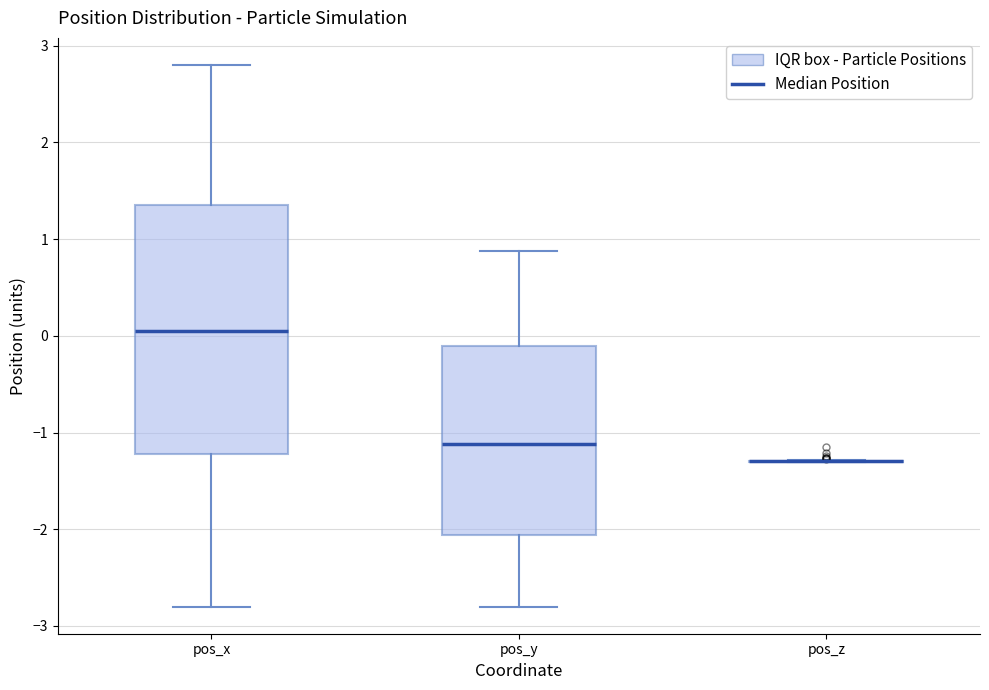

Comparing the boxes themselves (not the whiskers), which one is the tallest?

pos_x